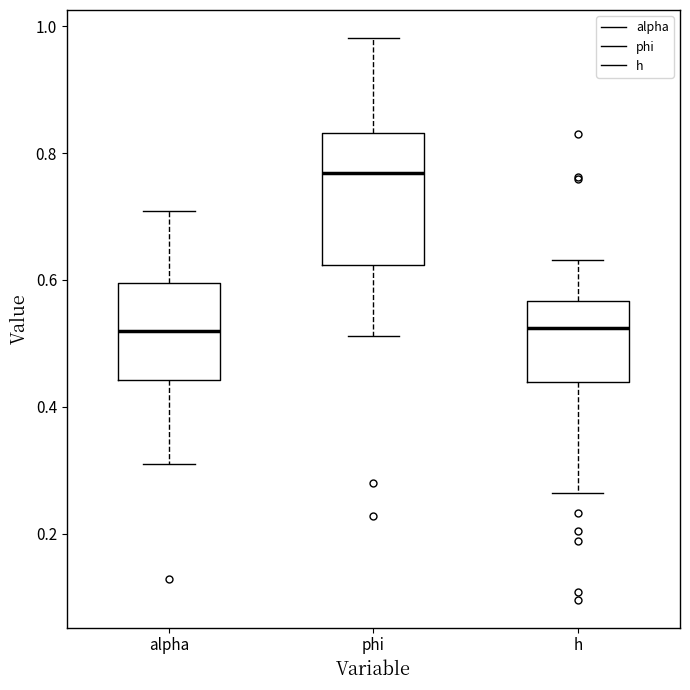

Comparing the boxes themselves (not the whiskers), which one is the tallest?

phi